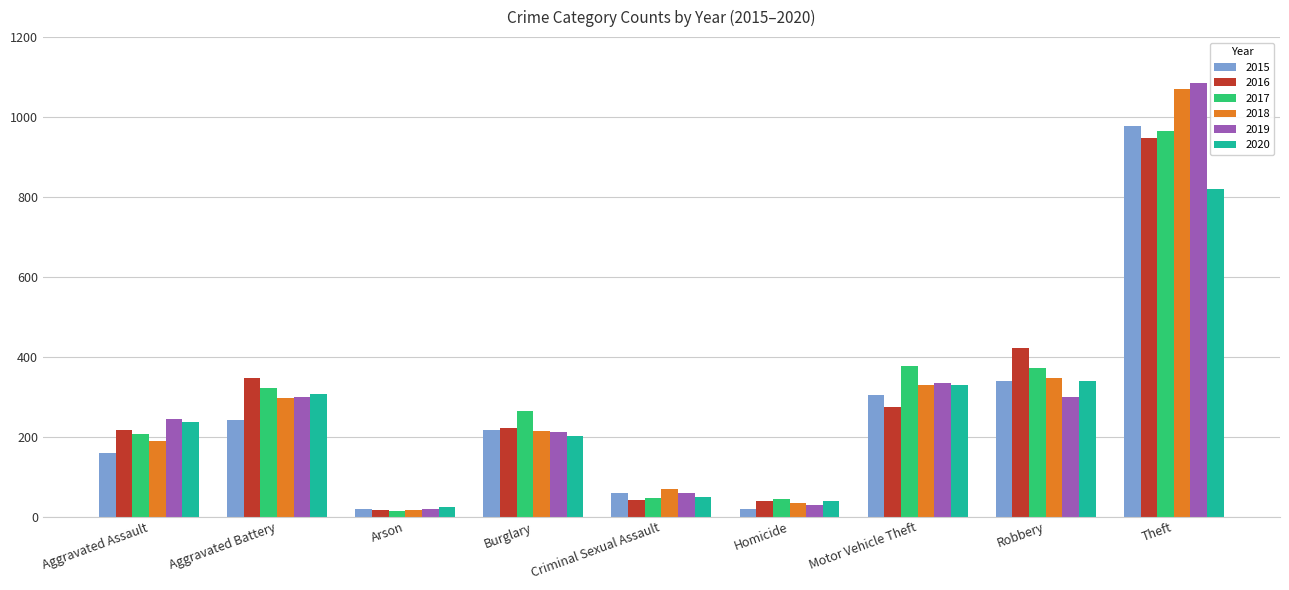

What is the difference between the 2020 values at Aggravated Battery and Arson?

284